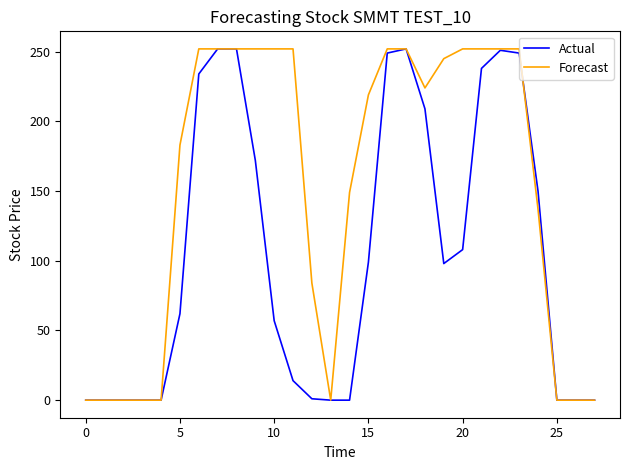

Rank the series by their average value, from highest to lowest.

Forecast, Actual